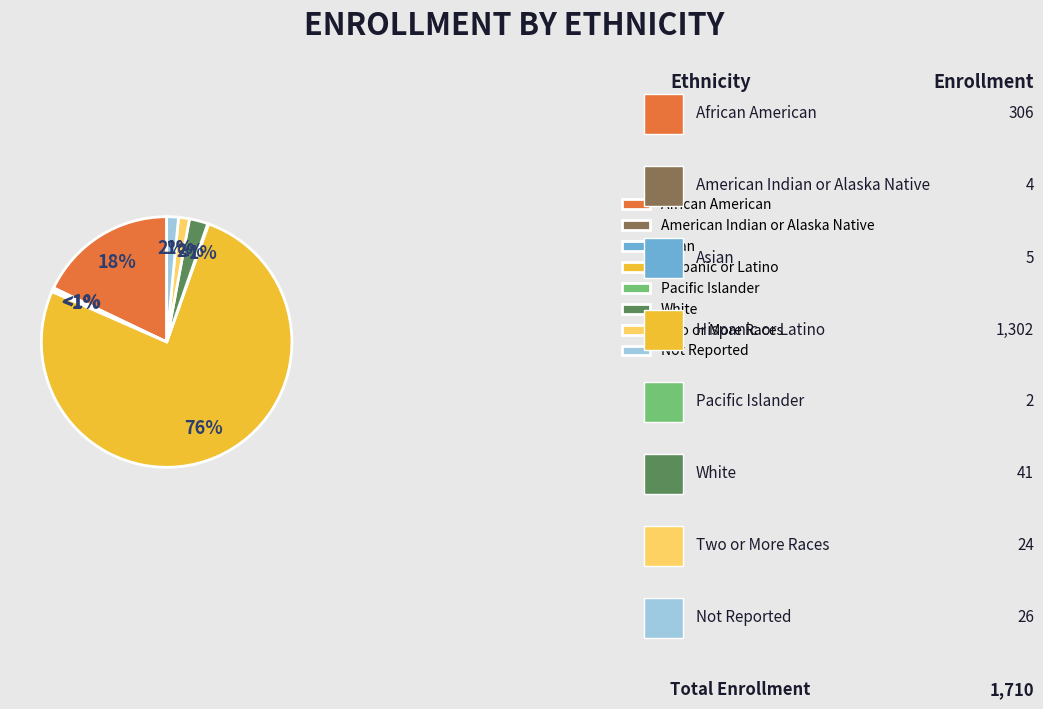

Which slice is the smallest?

Pacific Islander